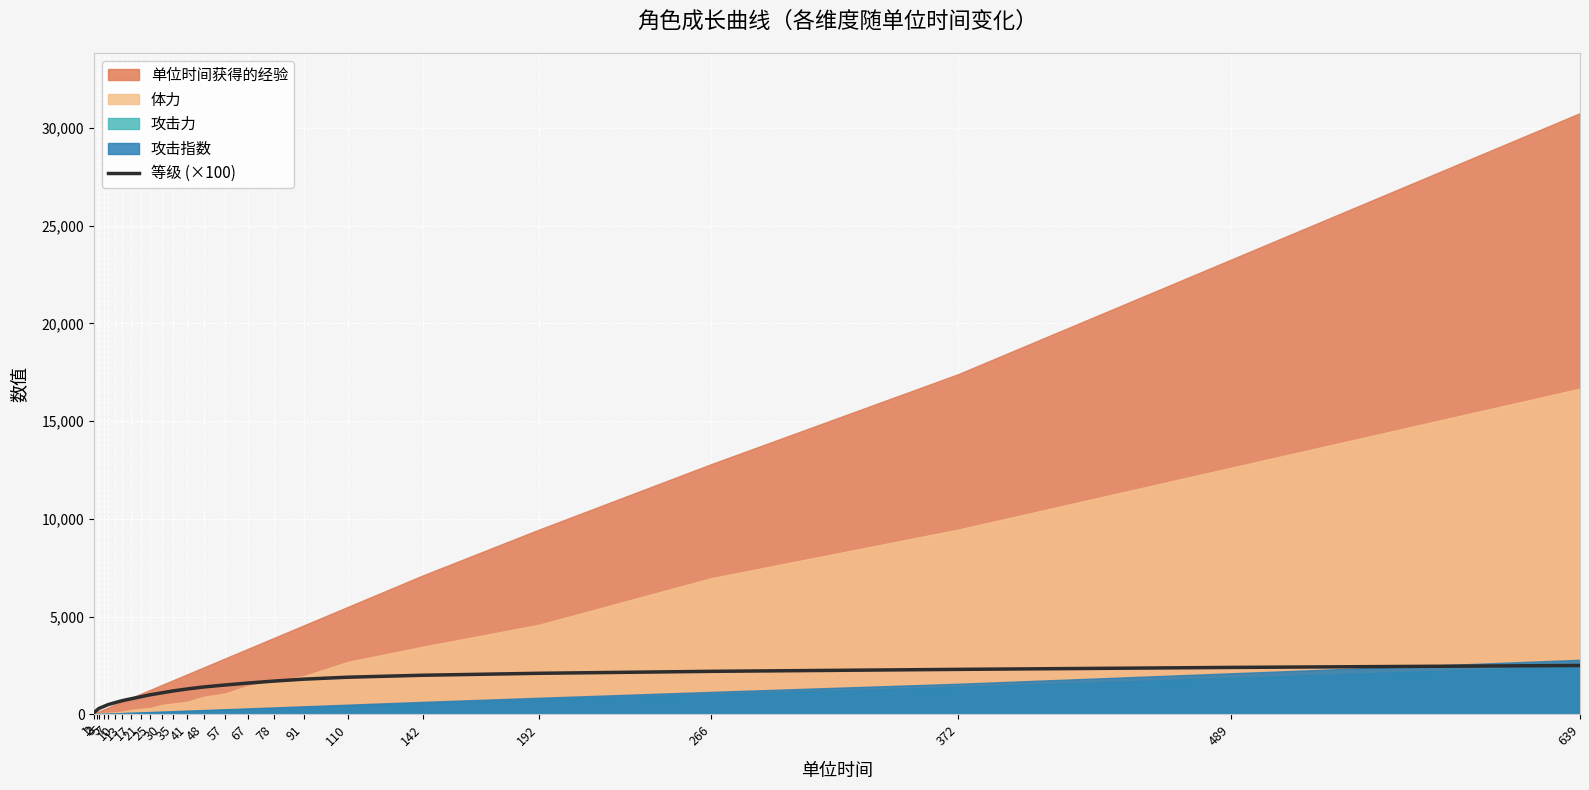

What is the average value?

1300